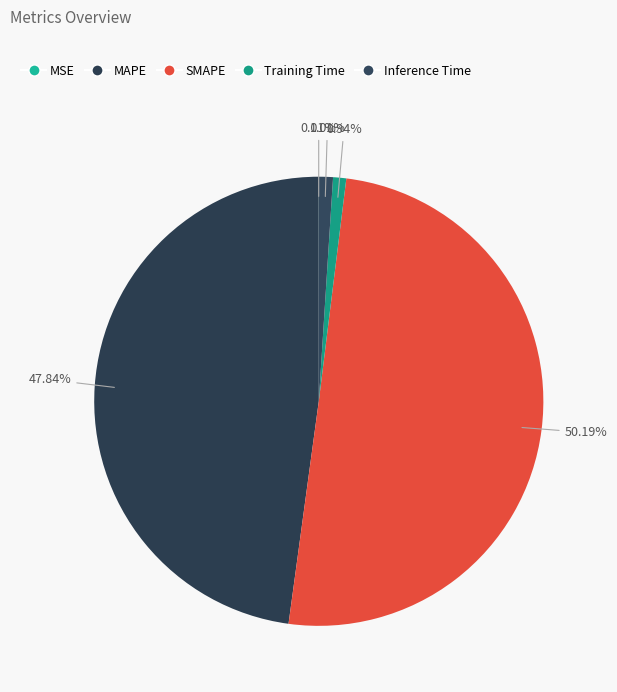

To the nearest percent, what is the difference between the MAPE and Training Time slice percentages?

47%